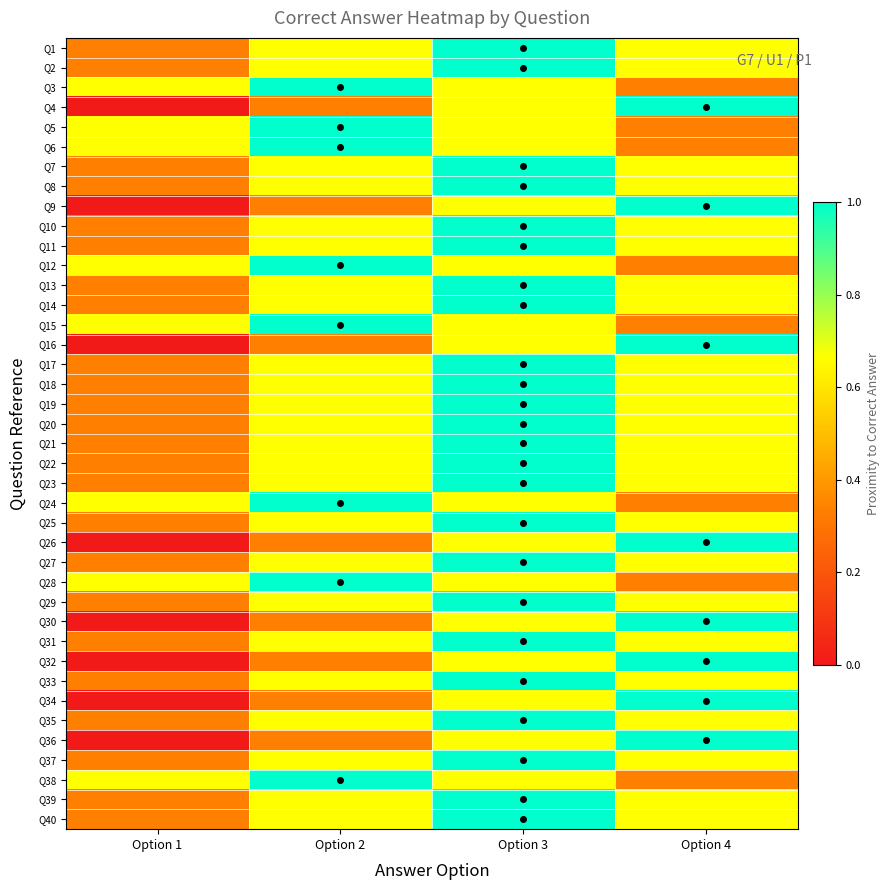

At which category does the chart reach its minimum across all series?

Option 1